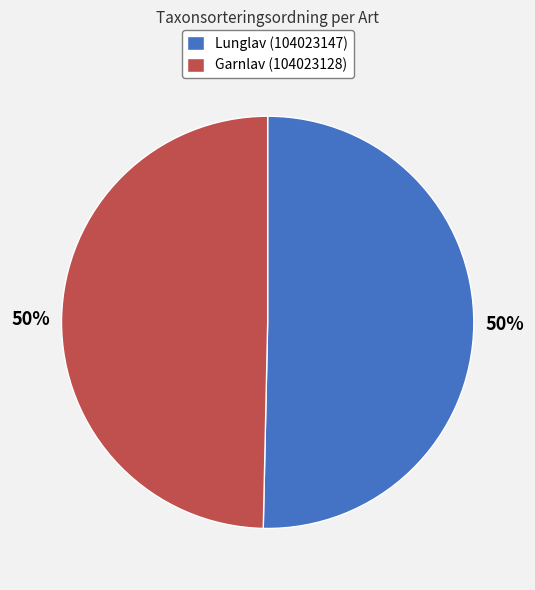

Combined, do Lunglav (104023147) and Garnlav (104023128) account for over 50%?

Yes